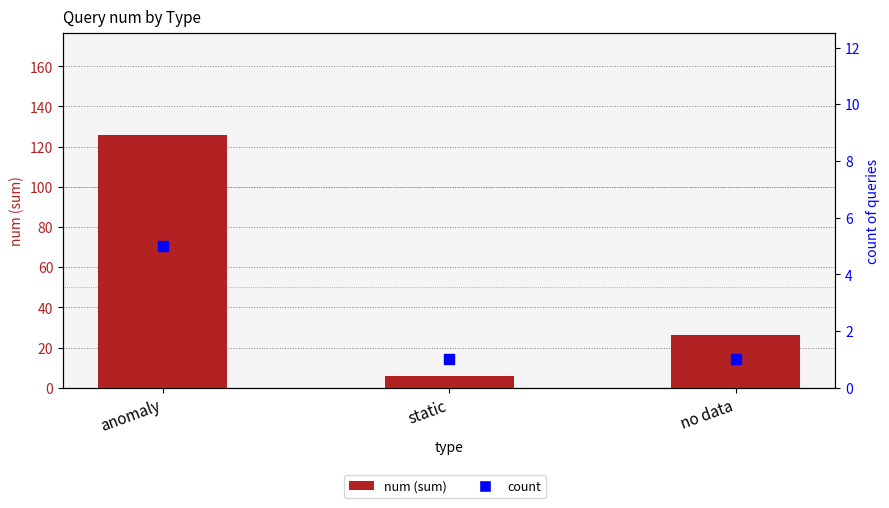

Which series contains the lowest Y value?

count